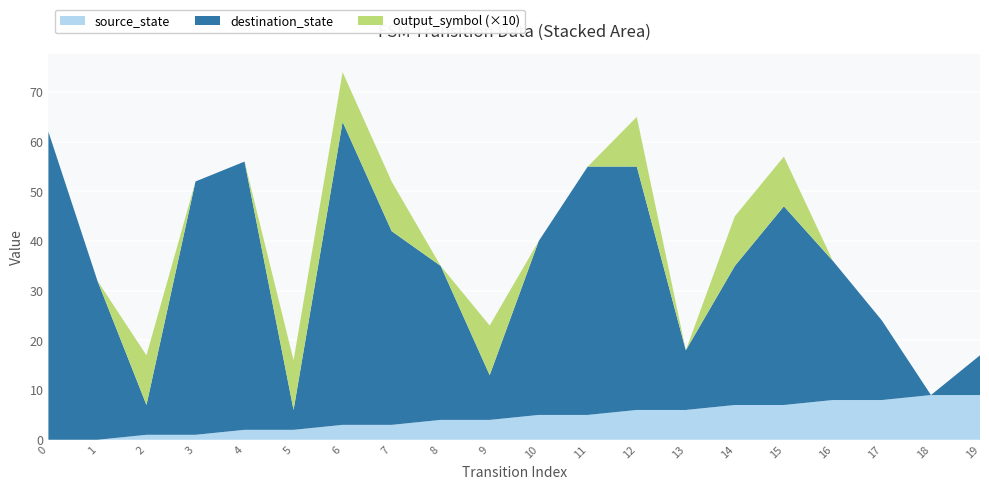

At which category is the sum across all series the highest?

6